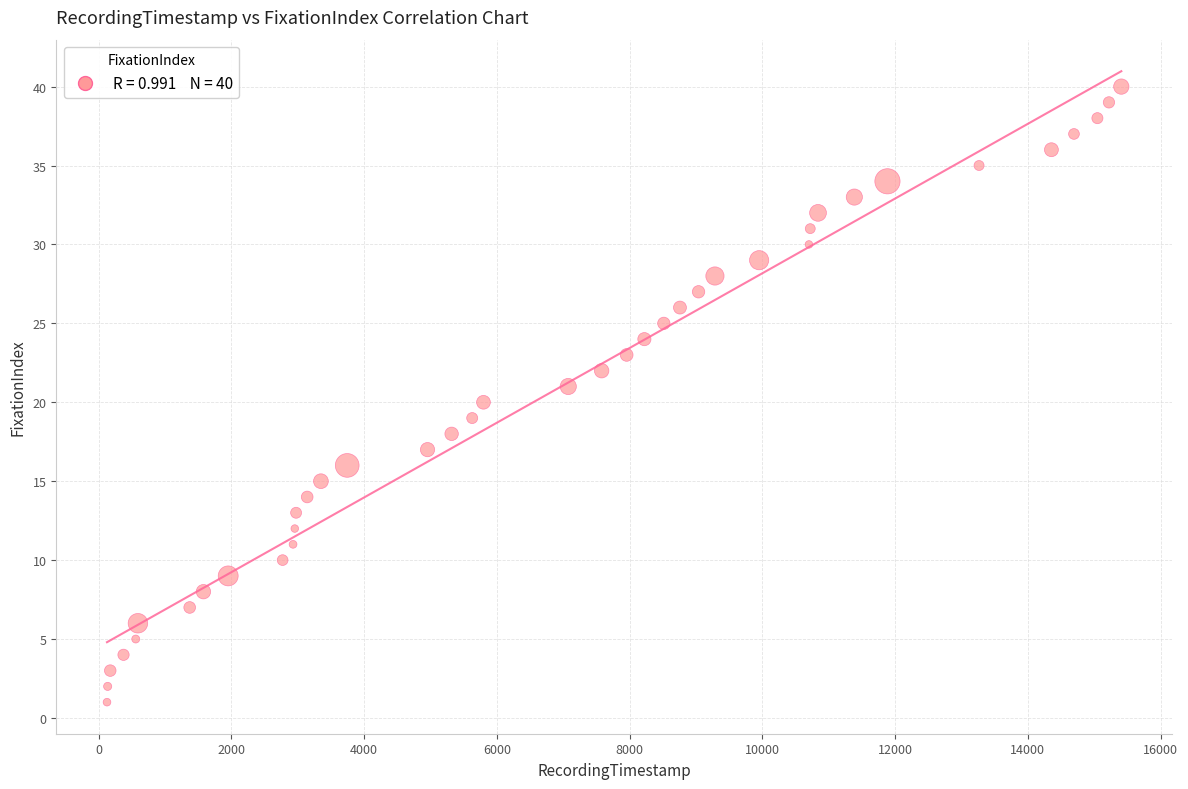

What is the range of Y values (max minus min)?

39